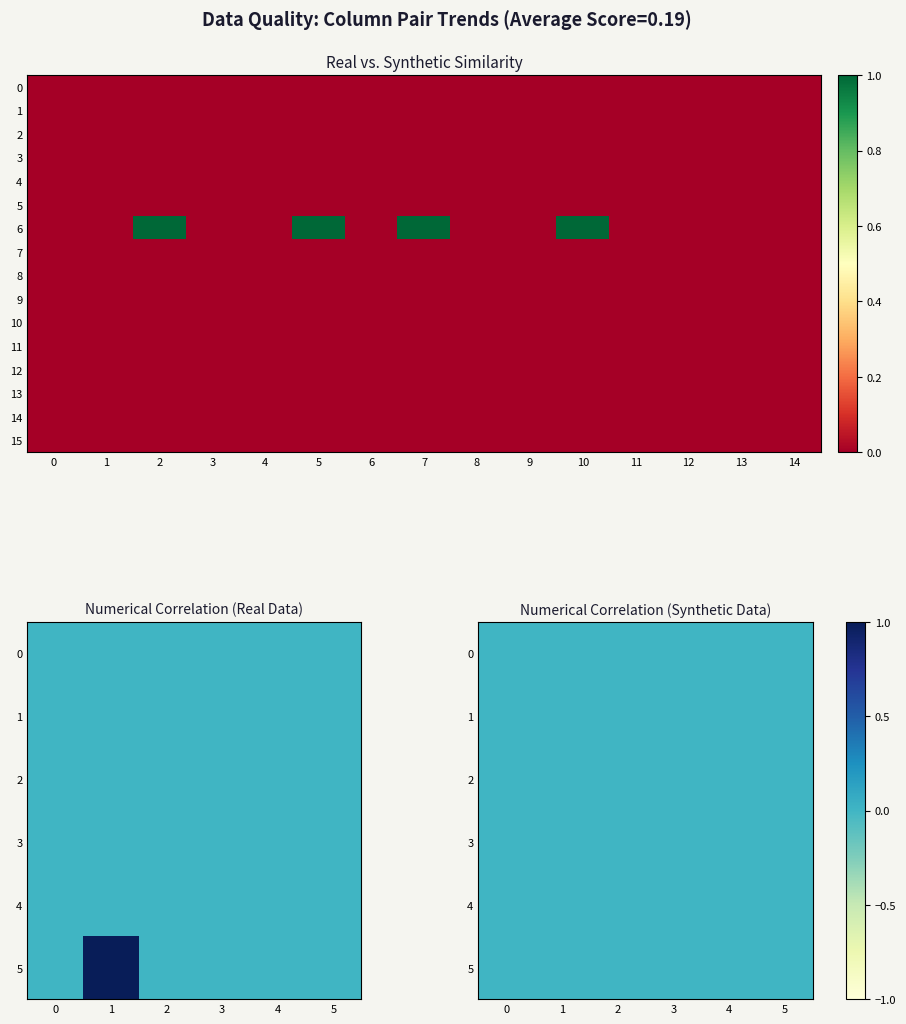

Reading left to right, transcribe all the data shown in this chart.

0: 0=0	1=0	2=0	3=0	4=0	5=0	6=0	7=0	8=0	9=0	10=0	11=0	12=0	13=0	14=0
1: 0=0	1=0	2=0	3=0	4=0	5=0	6=0	7=0	8=0	9=0	10=0	11=0	12=0	13=0	14=0
2: 0=0	1=0	2=0	3=0	4=0	5=0	6=0	7=0	8=0	9=0	10=0	11=0	12=0	13=0	14=0
3: 0=0	1=0	2=0	3=0	4=0	5=0	6=0	7=0	8=0	9=0	10=0	11=0	12=0	13=0	14=0
4: 0=0	1=0	2=0	3=0	4=0	5=0	6=0	7=0	8=0	9=0	10=0	11=0	12=0	13=0	14=0
5: 0=0	1=0	2=0	3=0	4=0	5=0	6=0	7=0	8=0	9=0	10=0	11=0	12=0	13=0	14=0
6: 0=0	1=0	2=1	3=0	4=0	5=1	6=0	7=1	8=0	9=0	10=1	11=0	12=0	13=0	14=0
7: 0=0	1=0	2=0	3=0	4=0	5=0	6=0	7=0	8=0	9=0	10=0	11=0	12=0	13=0	14=0
8: 0=0	1=0	2=0	3=0	4=0	5=0	6=0	7=0	8=0	9=0	10=0	11=0	12=0	13=0	14=0
9: 0=0	1=0	2=0	3=0	4=0	5=0	6=0	7=0	8=0	9=0	10=0	11=0	12=0	13=0	14=0
10: 0=0	1=0	2=0	3=0	4=0	5=0	6=0	7=0	8=0	9=0	10=0	11=0	12=0	13=0	14=0
11: 0=0	1=0	2=0	3=0	4=0	5=0	6=0	7=0	8=0	9=0	10=0	11=0	12=0	13=0	14=0
12: 0=0	1=0	2=0	3=0	4=0	5=0	6=0	7=0	8=0	9=0	10=0	11=0	12=0	13=0	14=0
13: 0=0	1=0	2=0	3=0	4=0	5=0	6=0	7=0	8=0	9=0	10=0	11=0	12=0	13=0	14=0
14: 0=0	1=0	2=0	3=0	4=0	5=0	6=0	7=0	8=0	9=0	10=0	11=0	12=0	13=0	14=0
15: 0=0	1=0	2=0	3=0	4=0	5=0	6=0	7=0	8=0	9=0	10=0	11=0	12=0	13=0	14=0